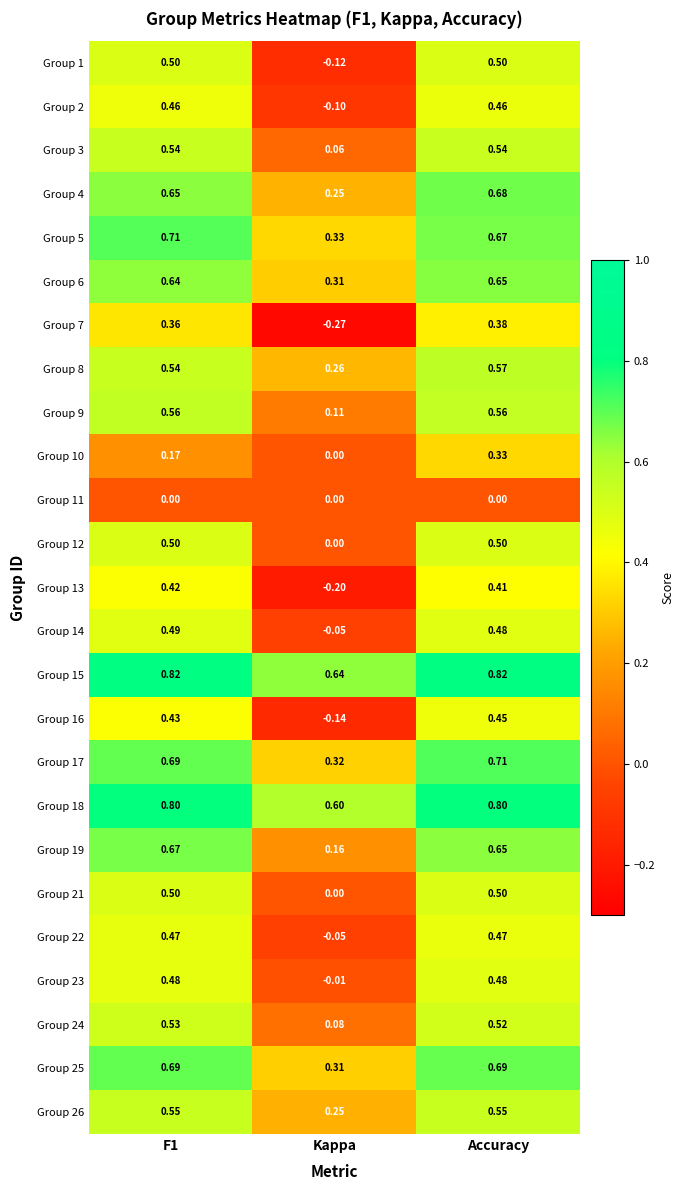

Where is Group 26 nearest to the value 0?

Kappa